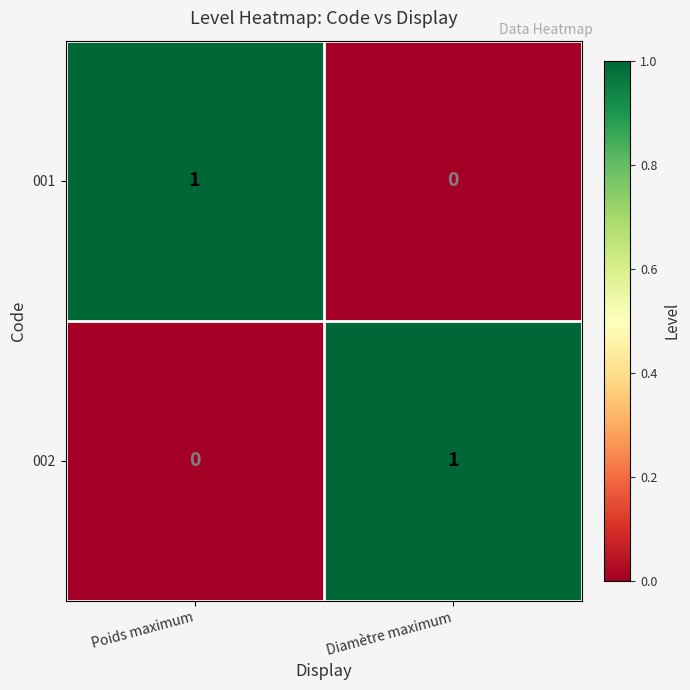

Where is 002 nearest to the value 0?

Poids maximum